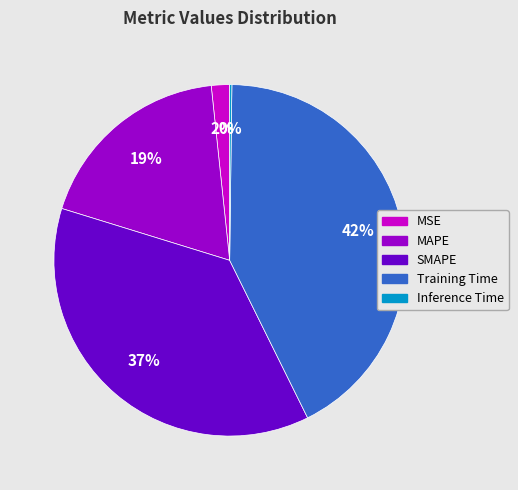

Is there any slice that represents more than half of the pie?

No